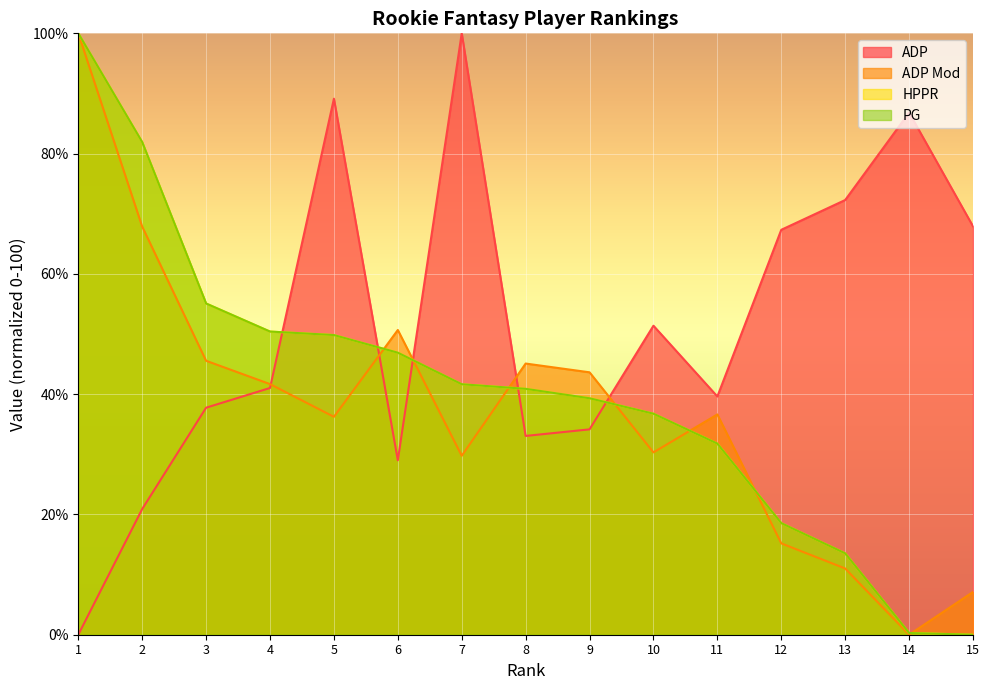

The PG series shows 39.3 at 9. True or false?

True